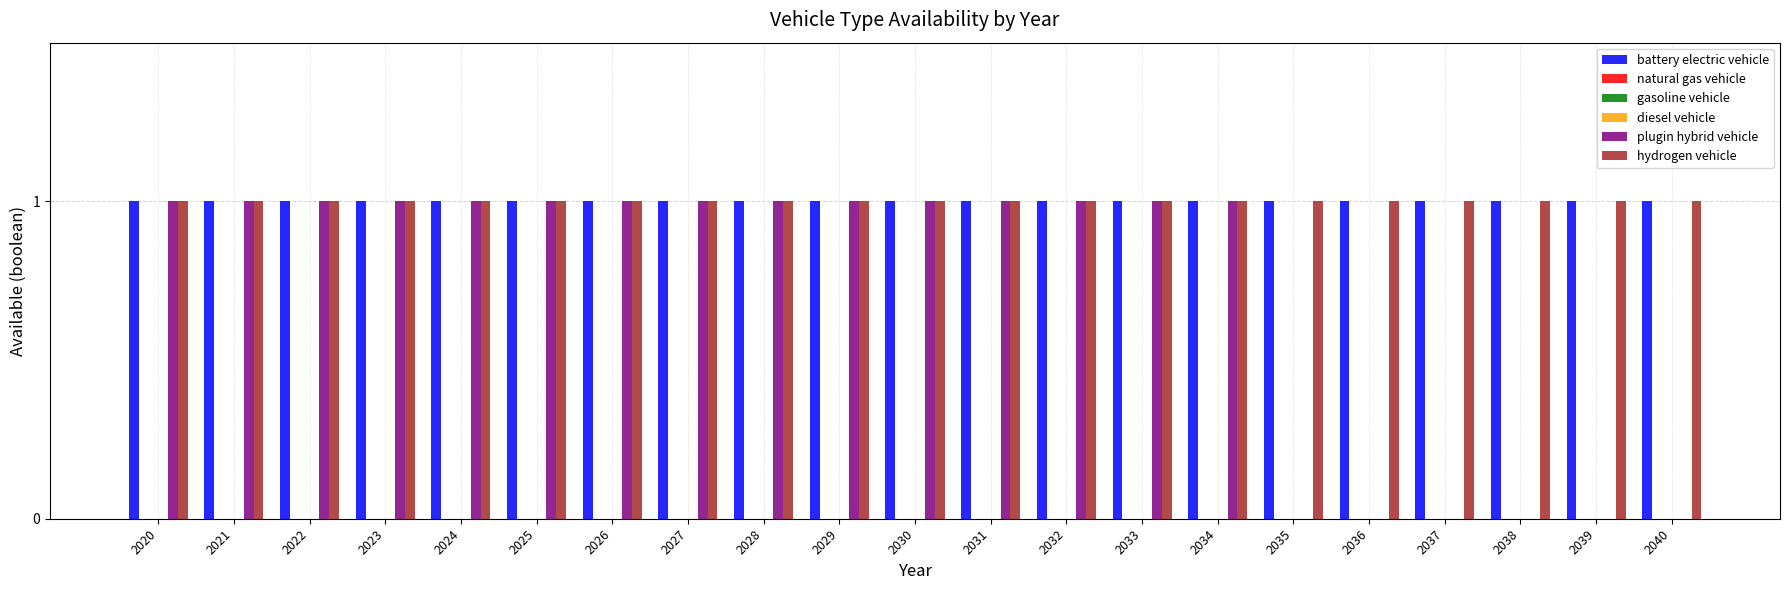

At which label is diesel vehicle closest to 0?

2020